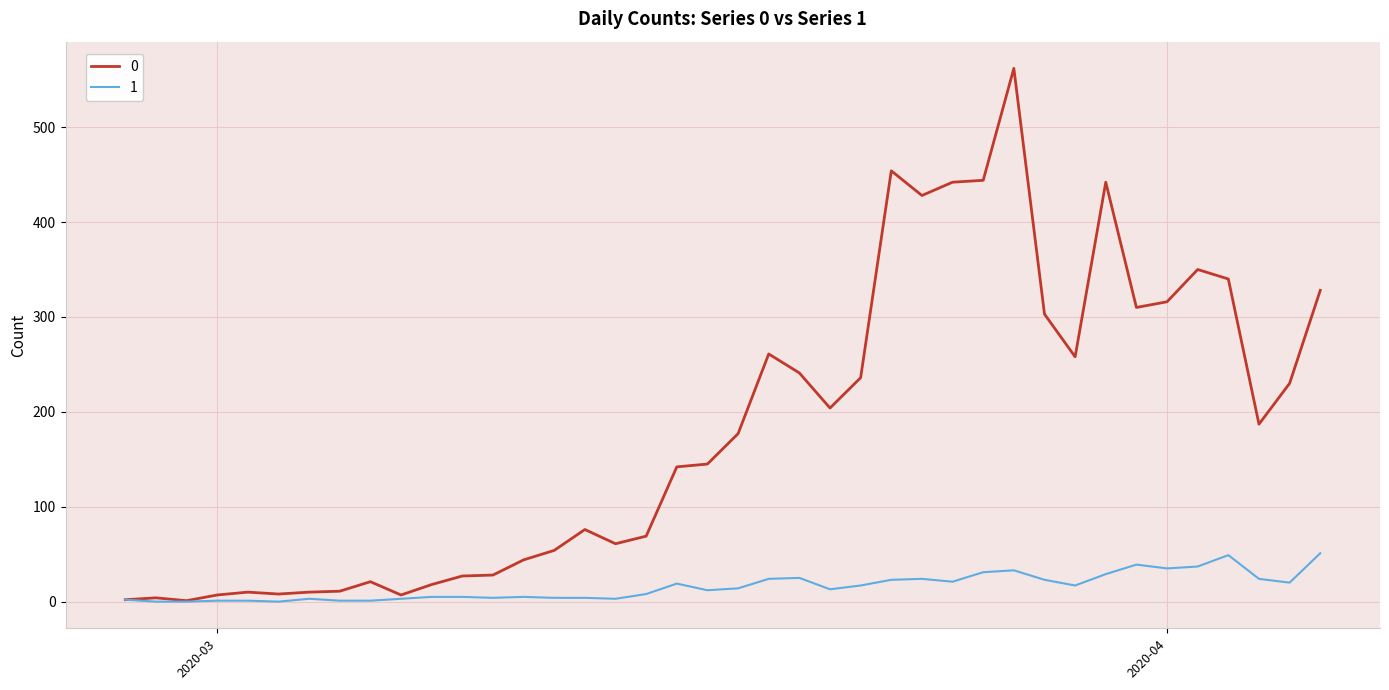

What is the maximum value shown in the chart?

562